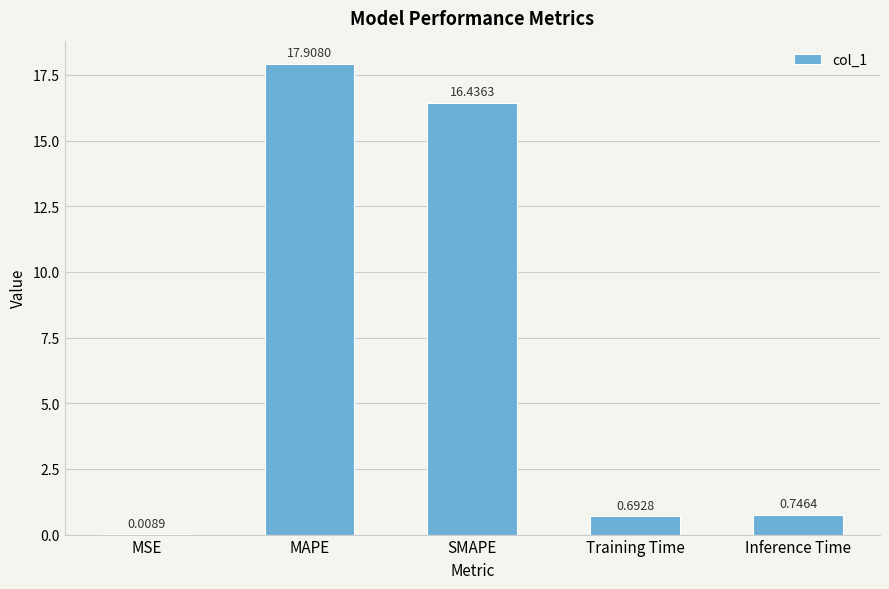

What is the change in value from SMAPE to Inference Time?

-15.7